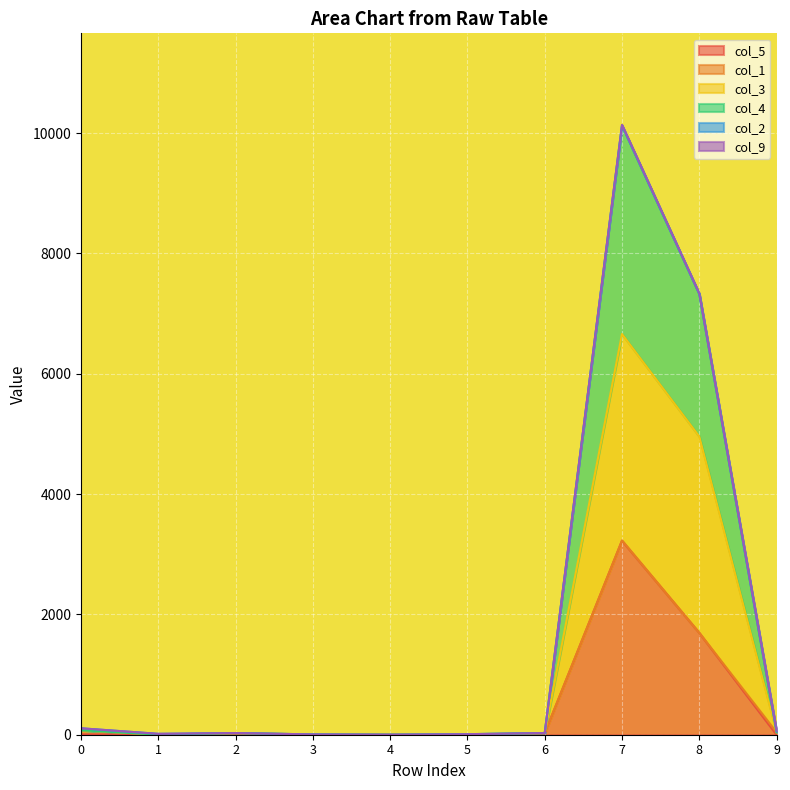

The value of col_5 at 9 is -1686. True or false?

False